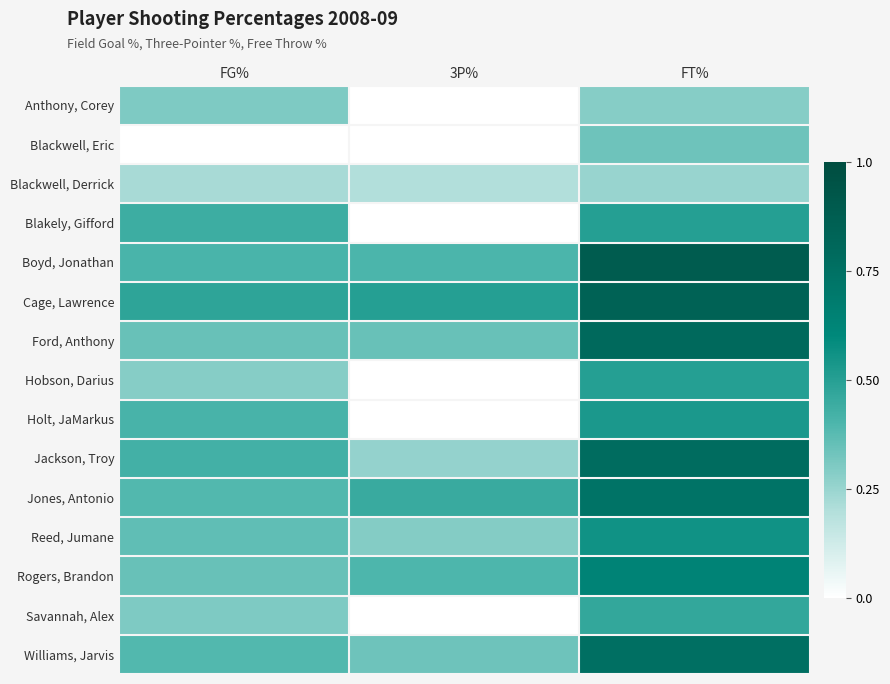

Reading right to left, what are all the values shown in this chart?

Anthony, Corey: FT%=0.3	3P%=0.0	FG%=0.3
Blackwell, Eric: FT%=0.3	3P%=0.0	FG%=0.0
Blackwell, Derrick: FT%=0.2	3P%=0.2	FG%=0.2
Blakely, Gifford: FT%=0.5	3P%=0.0	FG%=0.4
Boyd, Jonathan: FT%=0.9	3P%=0.4	FG%=0.4
Cage, Lawrence: FT%=0.8	3P%=0.5	FG%=0.5
Ford, Anthony: FT%=0.8	3P%=0.3	FG%=0.3
Hobson, Darius: FT%=0.5	3P%=0.0	FG%=0.3
Holt, JaMarkus: FT%=0.5	3P%=0.0	FG%=0.4
Jackson, Troy: FT%=0.8	3P%=0.3	FG%=0.4
Jones, Antonio: FT%=0.7	3P%=0.5	FG%=0.4
Reed, Jumane: FT%=0.6	3P%=0.3	FG%=0.4
Rogers, Brandon: FT%=0.6	3P%=0.4	FG%=0.3
Savannah, Alex: FT%=0.5	3P%=0.0	FG%=0.3
Williams, Jarvis: FT%=0.8	3P%=0.3	FG%=0.4